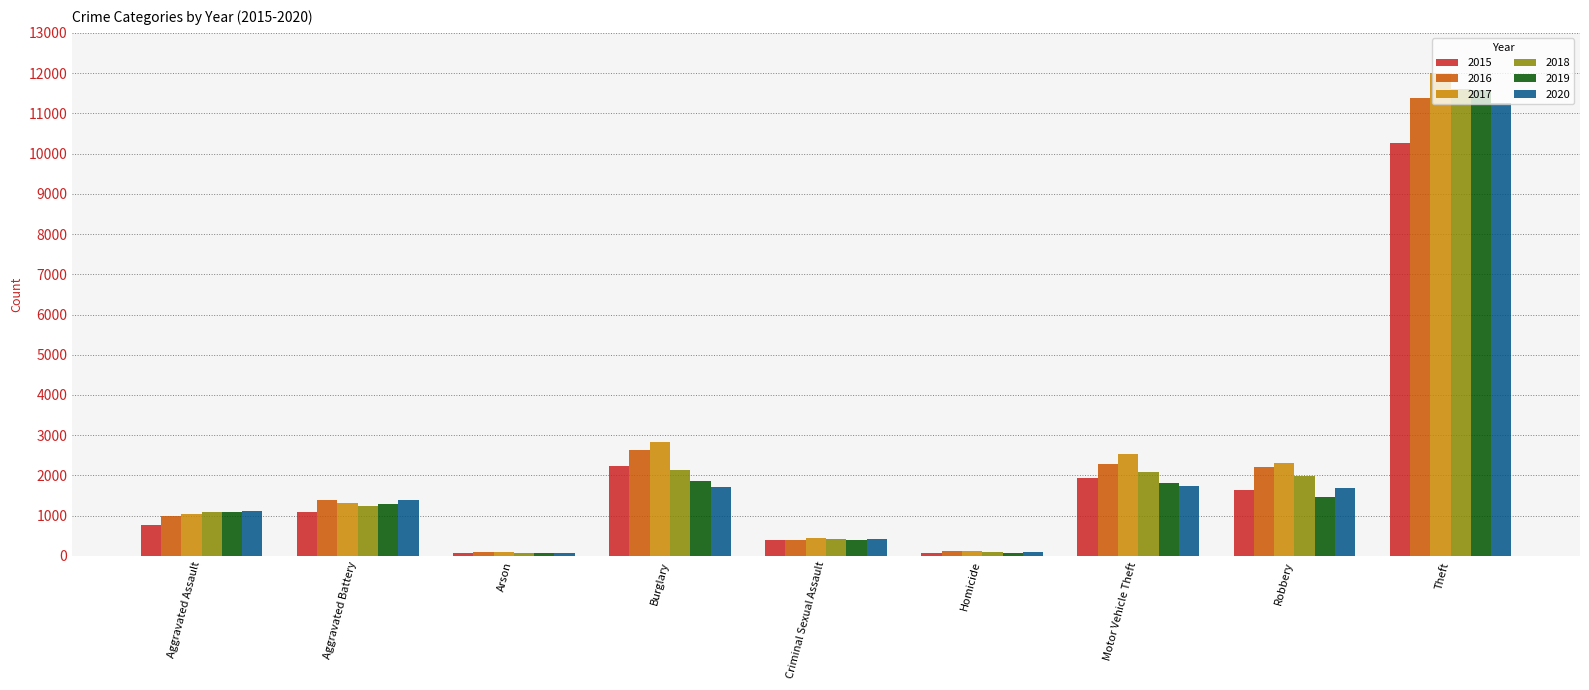

At which category is the sum across all series the highest?

Theft